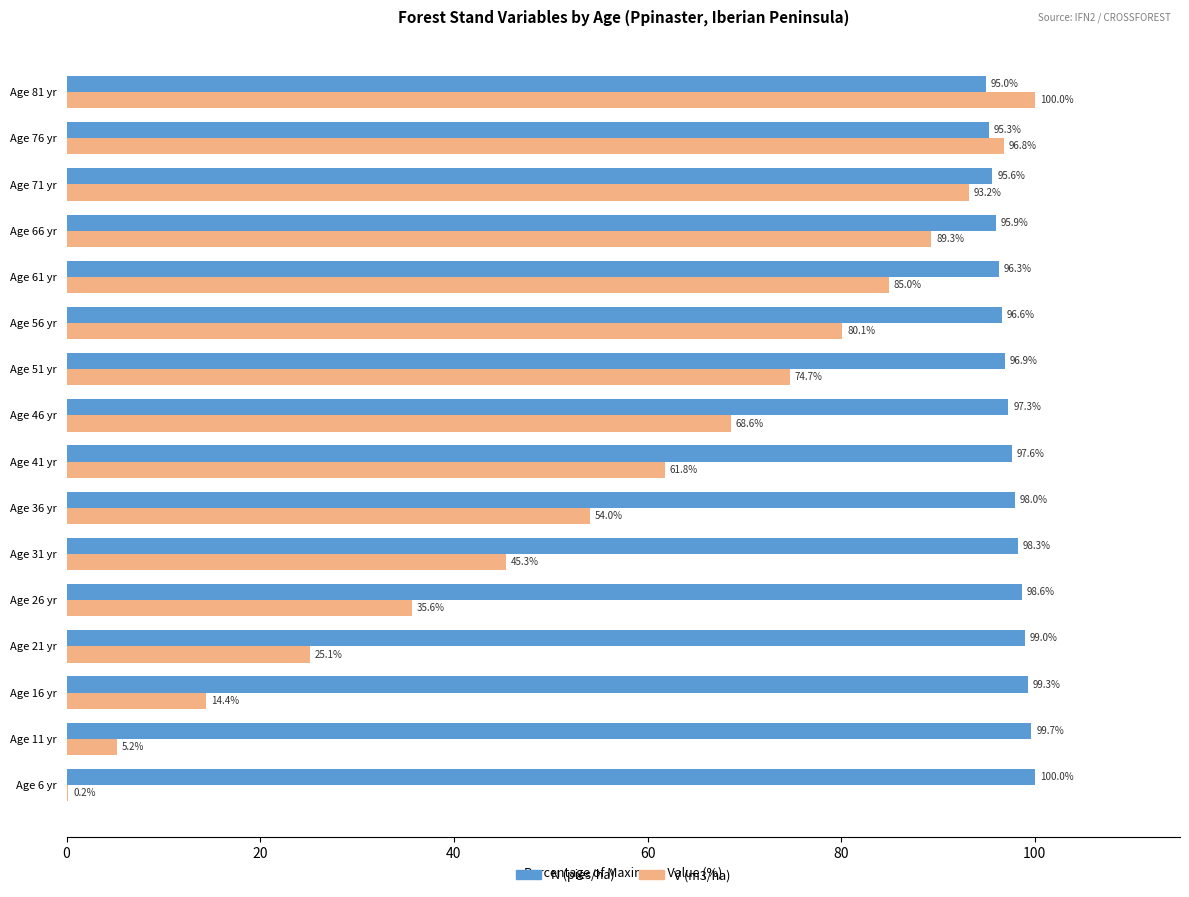

At which label is V (m3/ha) closest to 50?

Age 36 yr